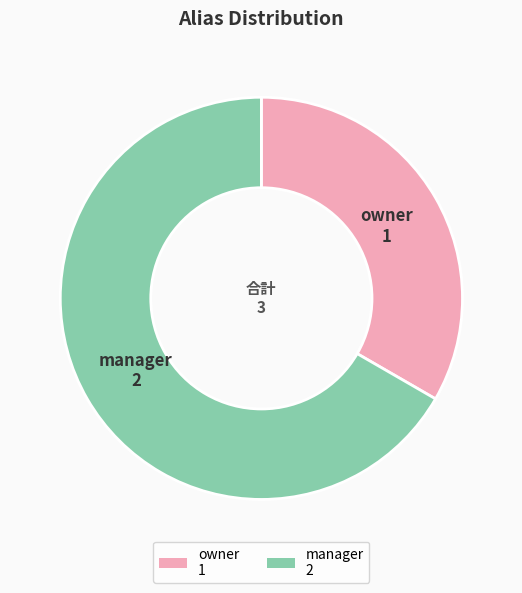

How many segments does this pie chart have?

2